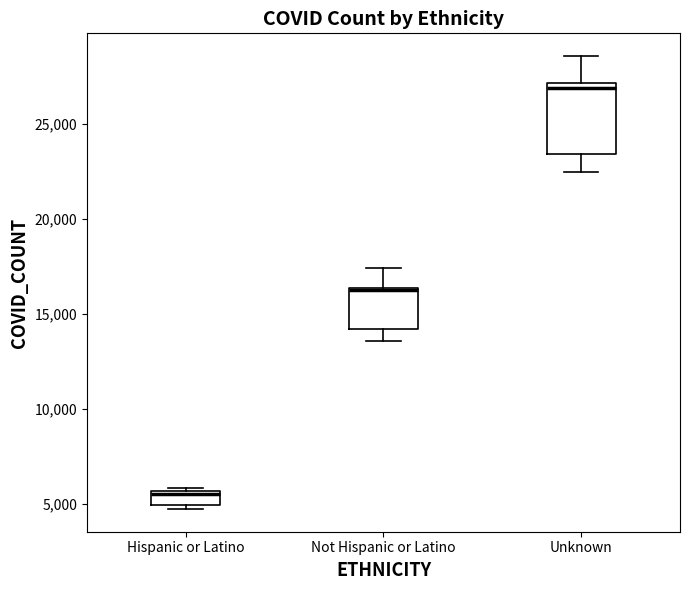

Comparing the boxes themselves (not the whiskers), which one is the tallest?

Unknown